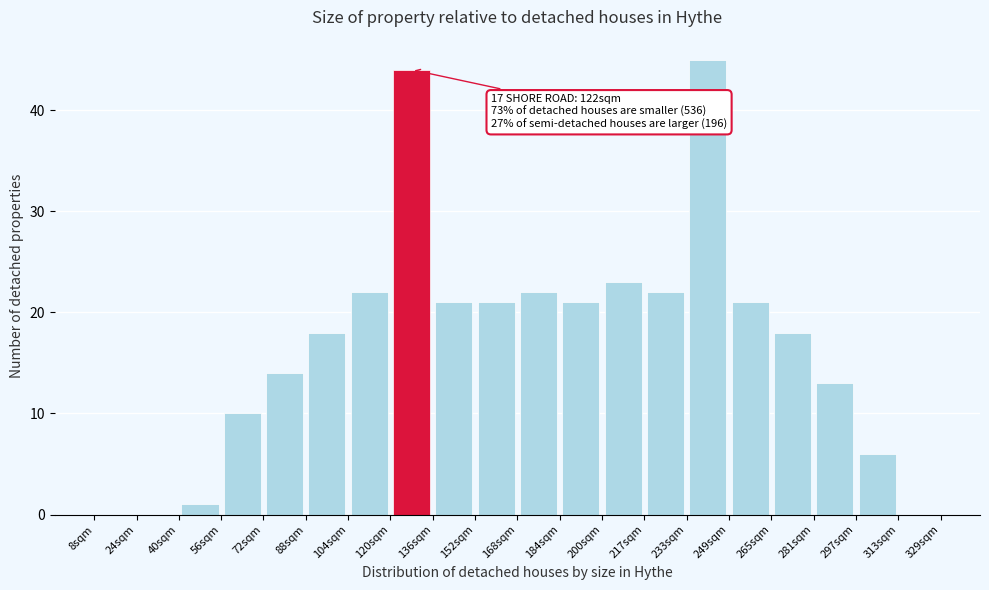

Over which range of the x-axis is the bar tallest?

232 to 248